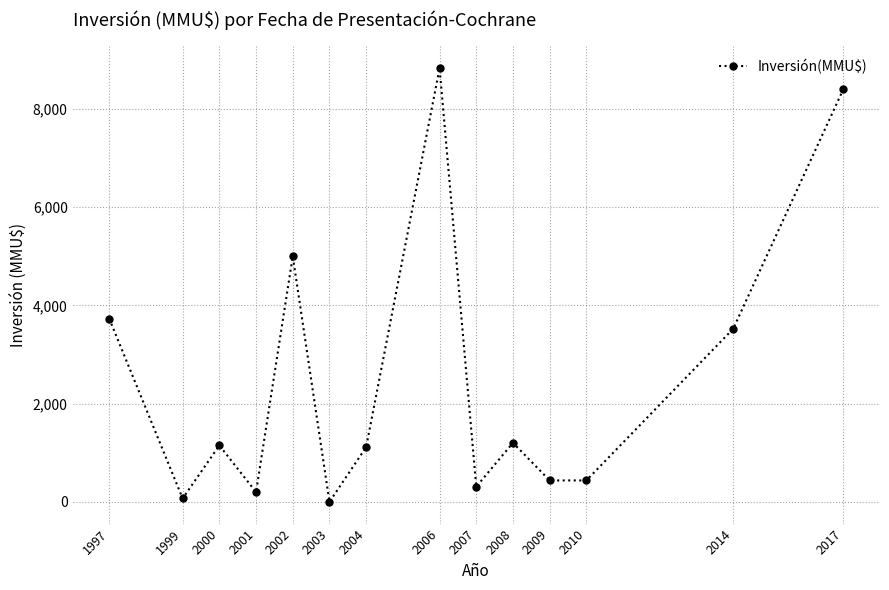

Count the number of data series in this chart.

1